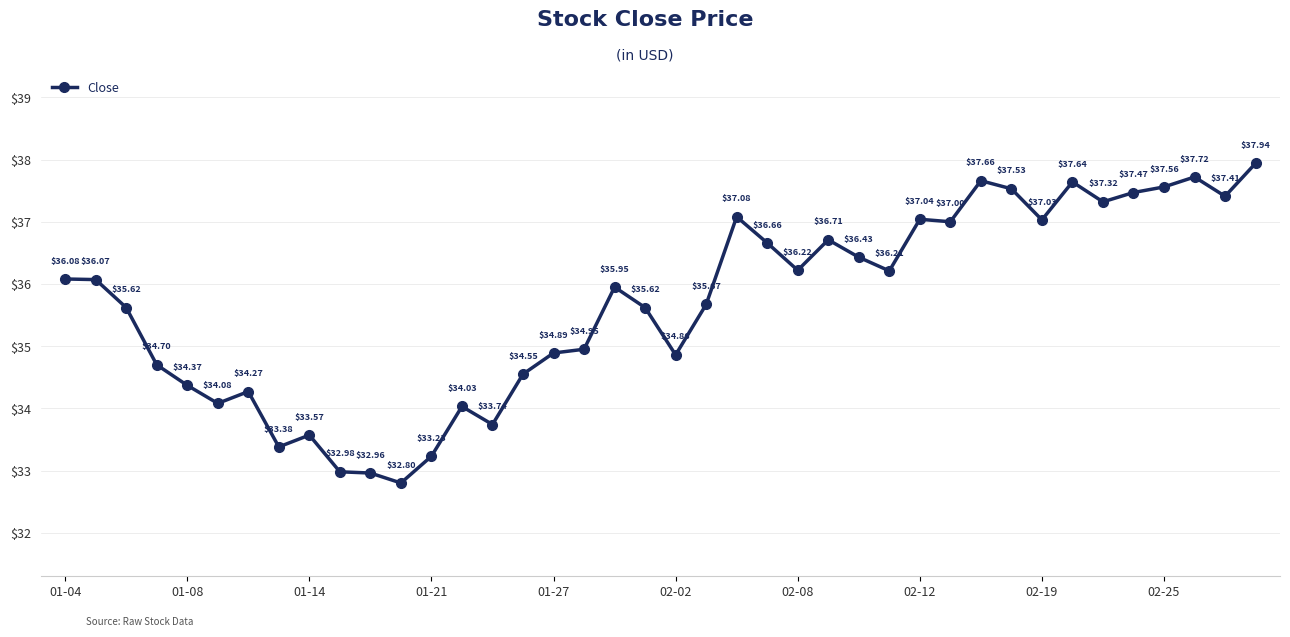

What is the average value?

35.7